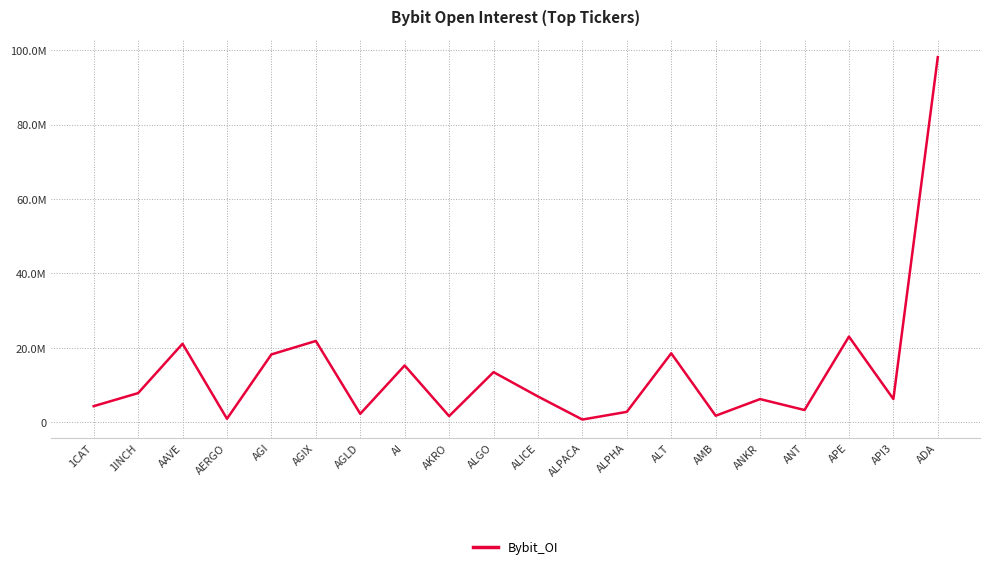

At which label does the data first exceed 6909440?

1INCH